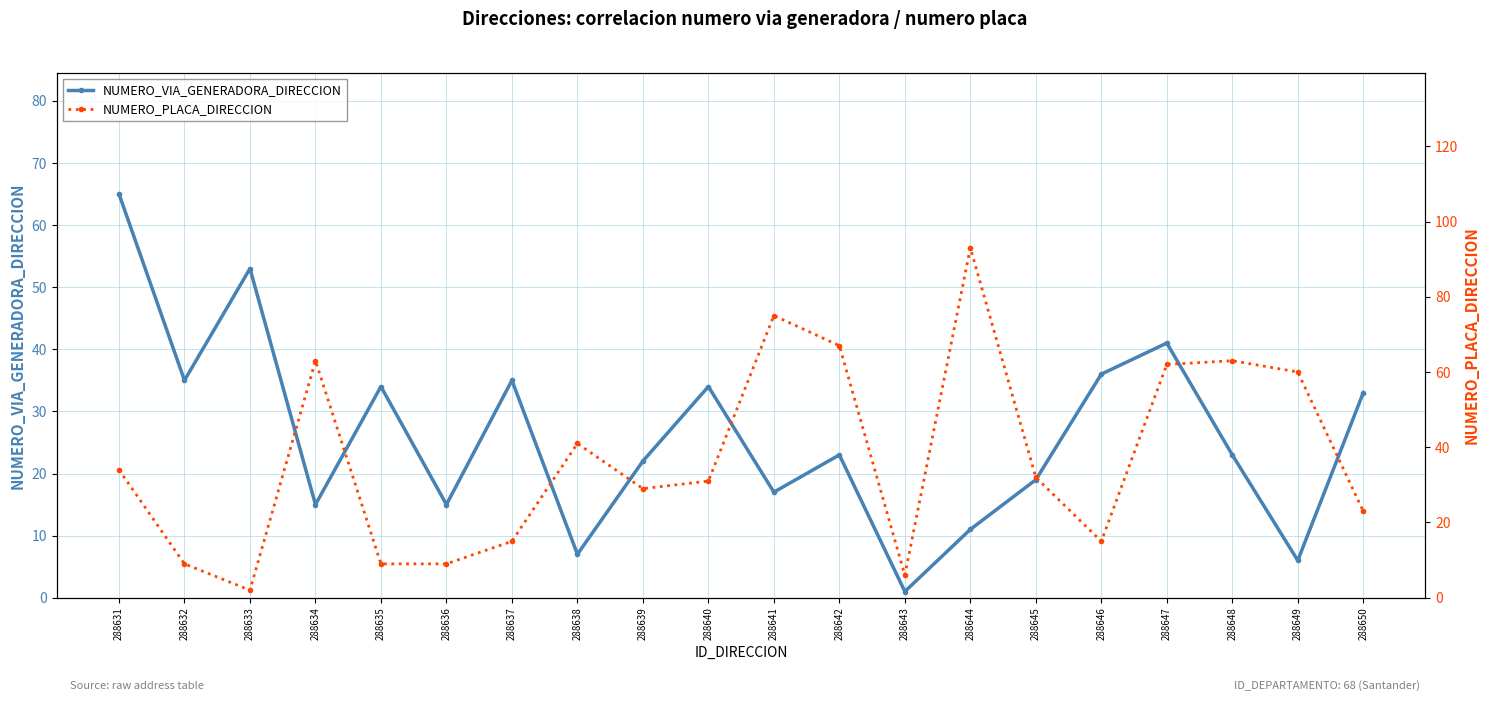

The NUMERO_VIA_GENERADORA_DIRECCION series shows 11 at 288644. True or false?

True